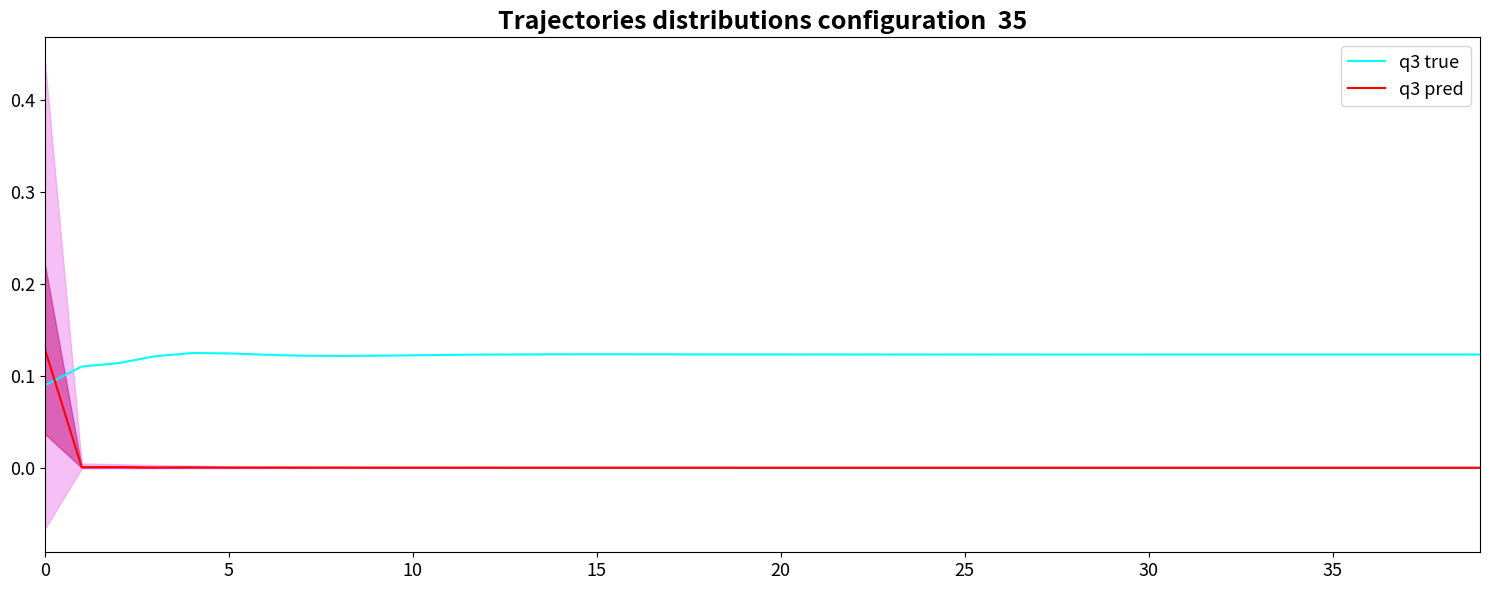

Where is q3 pred nearest to the value 0?

31